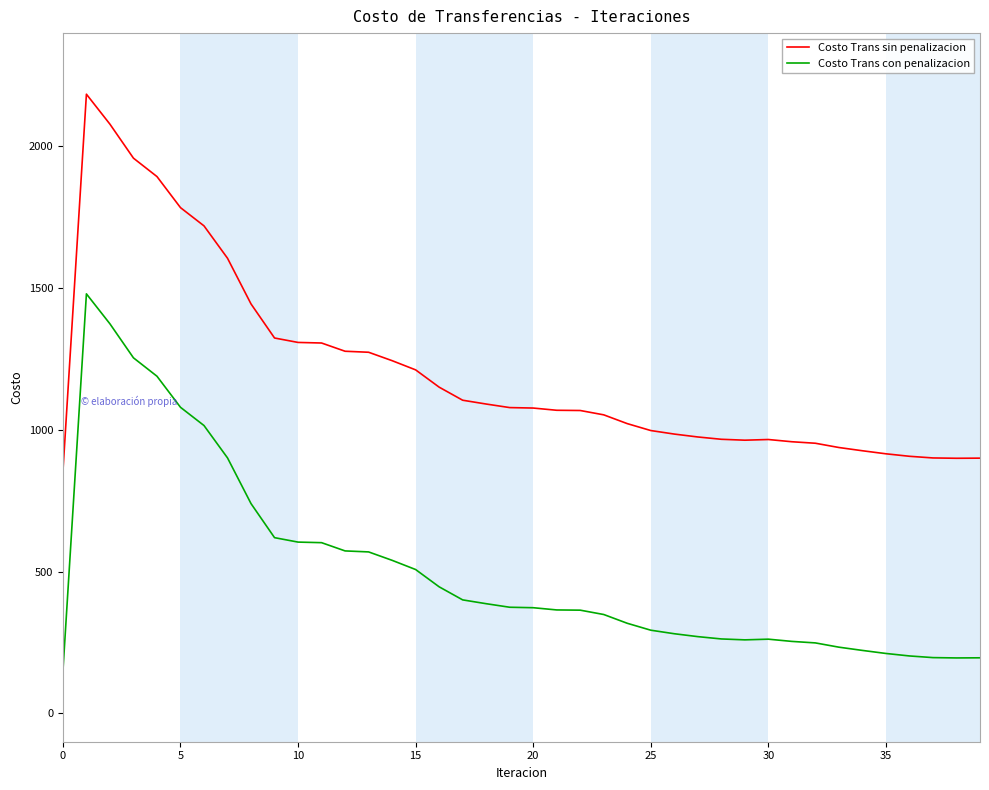

What is the sum of all Costo Trans con penalizacion values?

20166.2